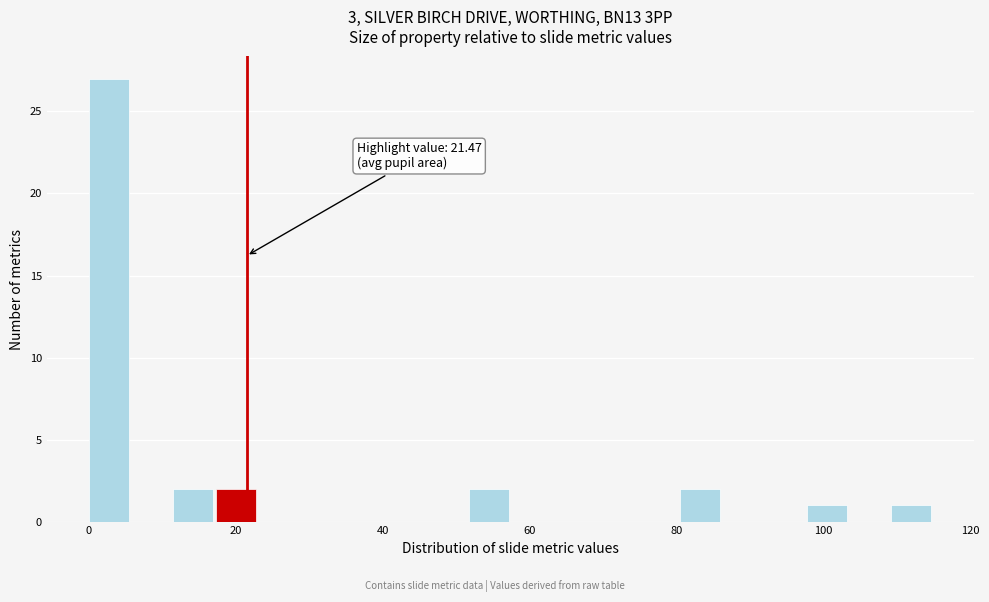

Read against the x-axis, roughly where is the centre of the tallest bar?

2